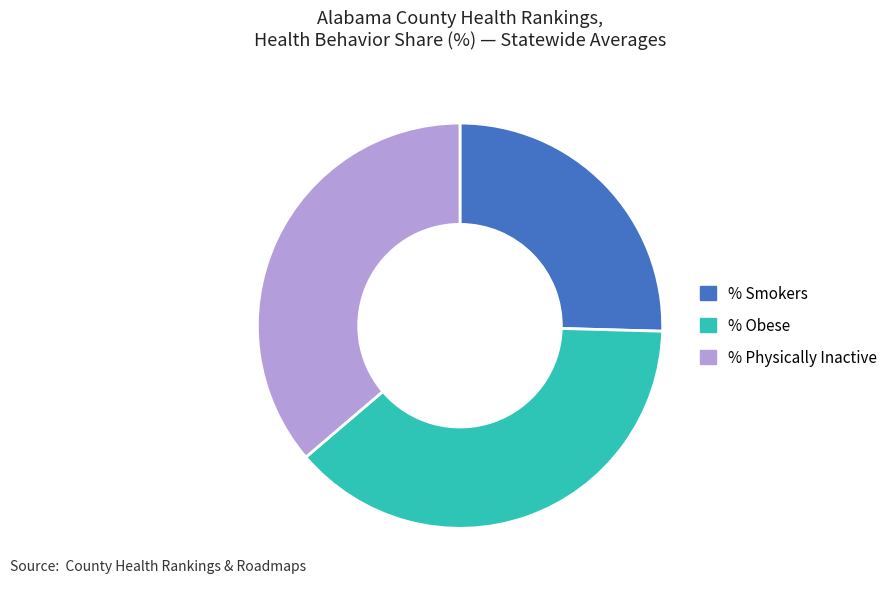

Does % Physically Inactive account for over 50% of the chart?

No